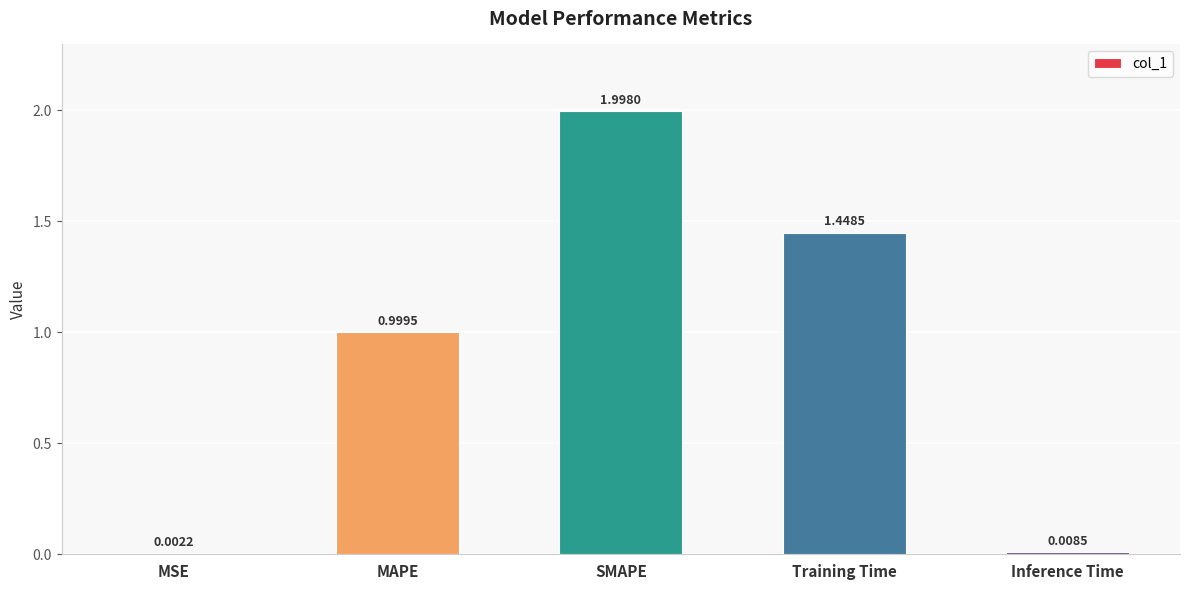

Which label corresponds to the largest value in the chart?

SMAPE